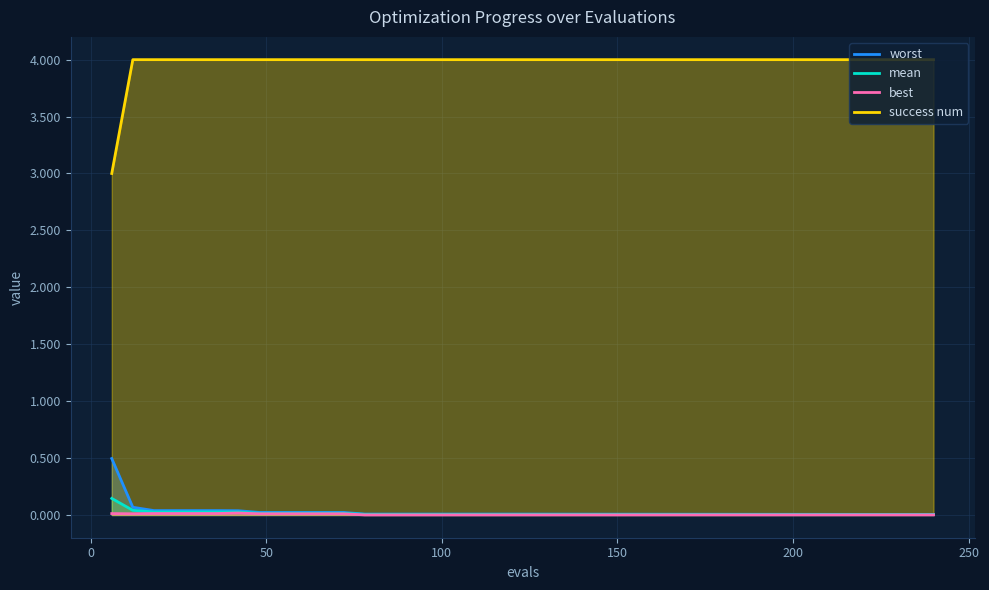

True or false: mean and worst cross at least once.

False